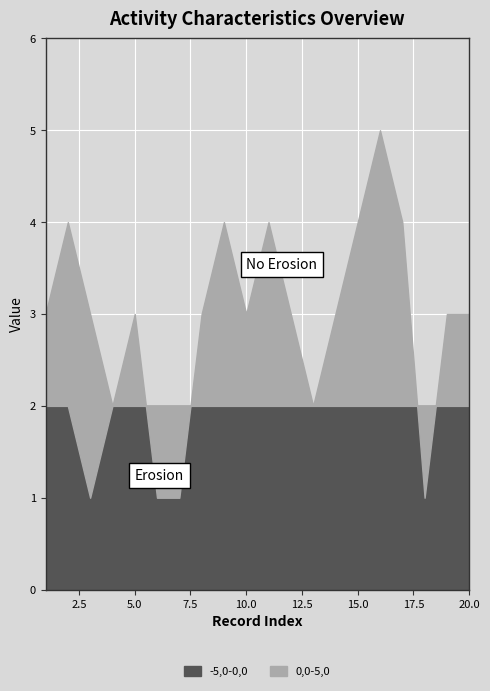

List the labels in order of group_1 value, largest first.

1, 2, 4, 5, 6, 7, 8, 9, 10, 11, 12, 13, 14, 15, 16, 17, 18, 19, 20, 3